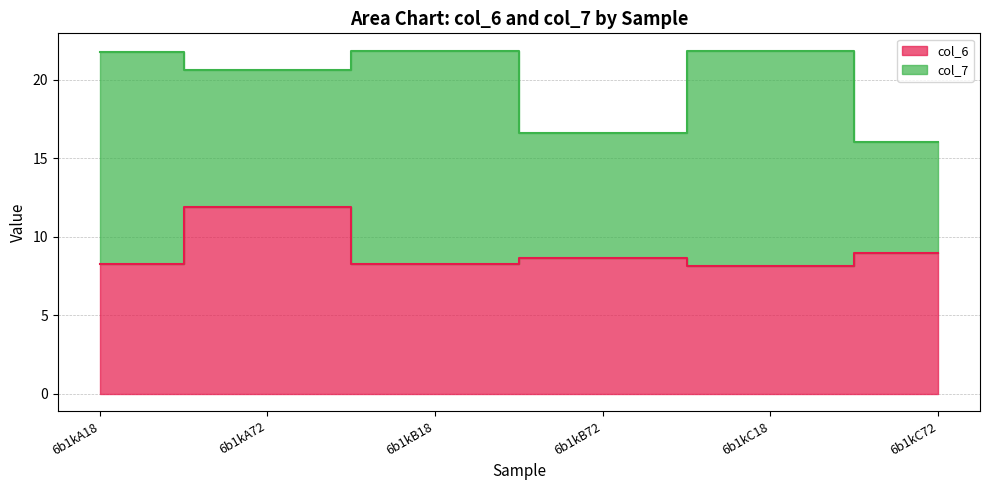

Where is the first local maximum?

6b1kA72